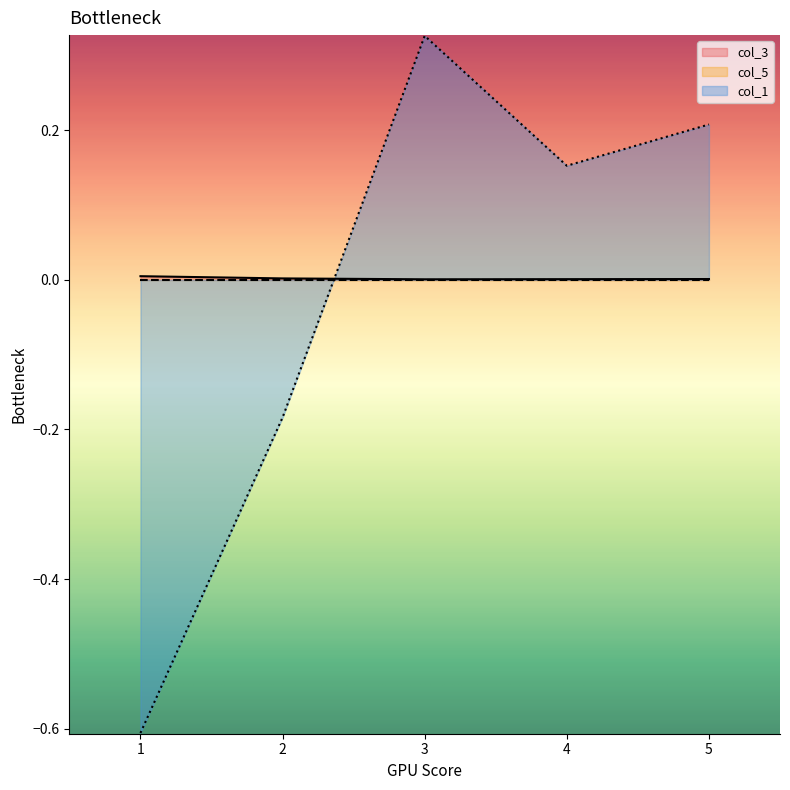

What is the spread (max minus min) of values at 1?

0.6